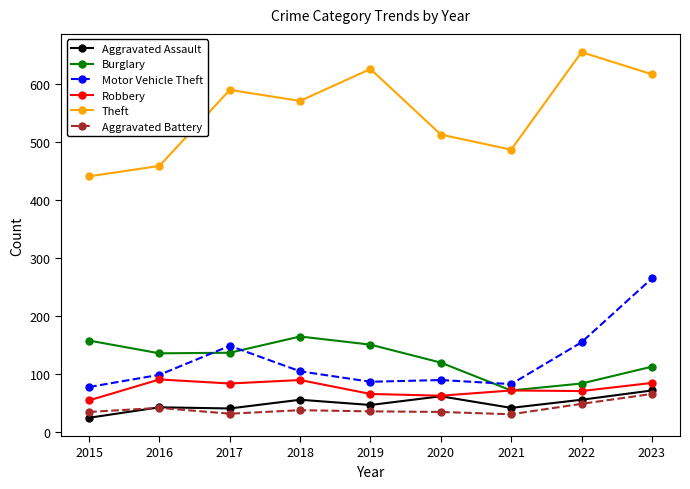

Does the chart display data point markers on the line(s)?

Yes